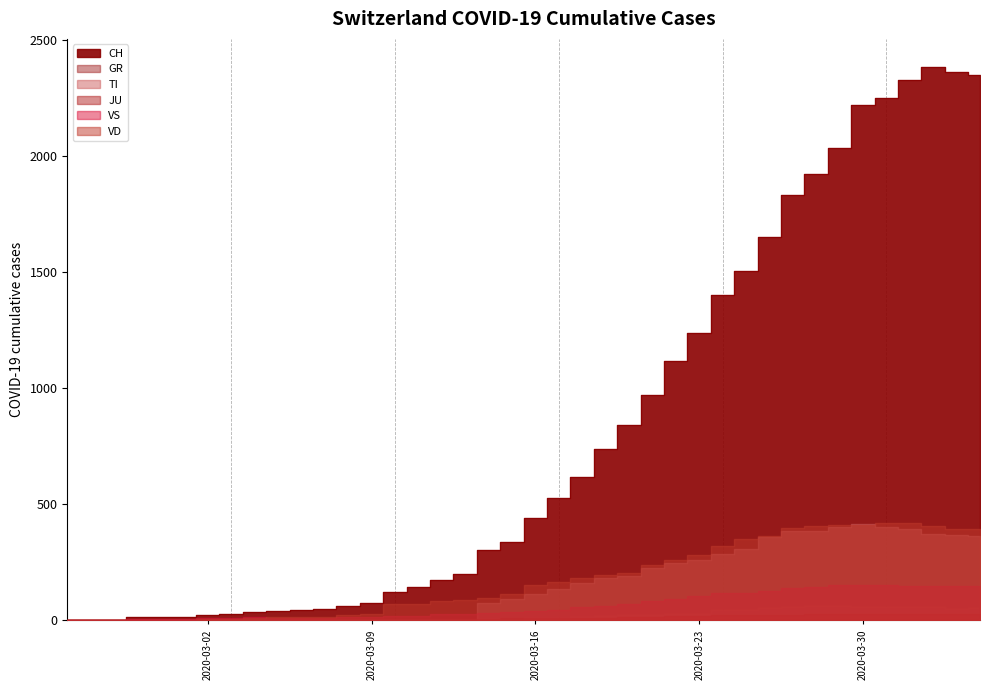

At how many categories does at least one series exceed 1318?

12